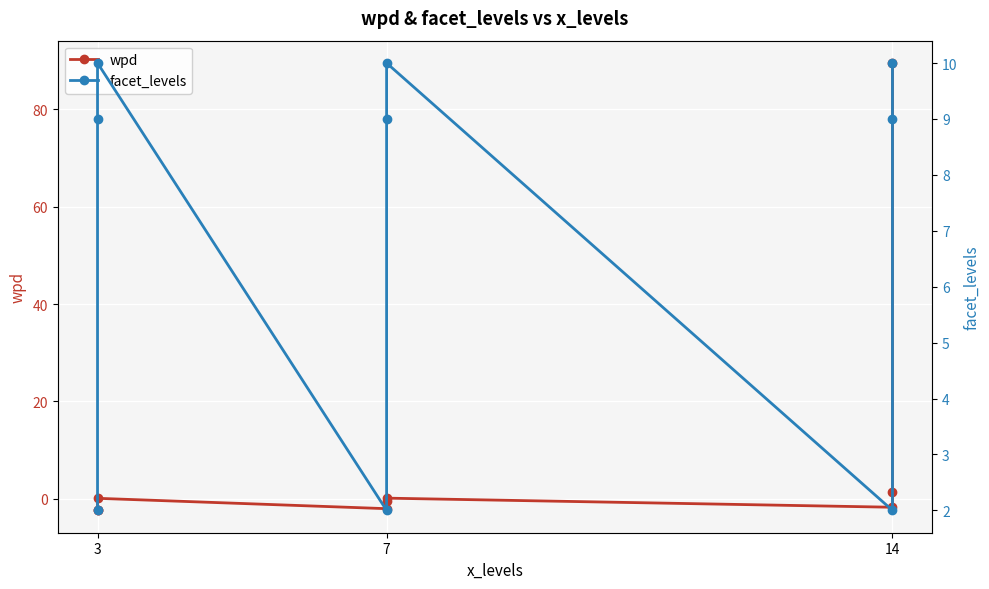

How many lines are shown in the chart?

2